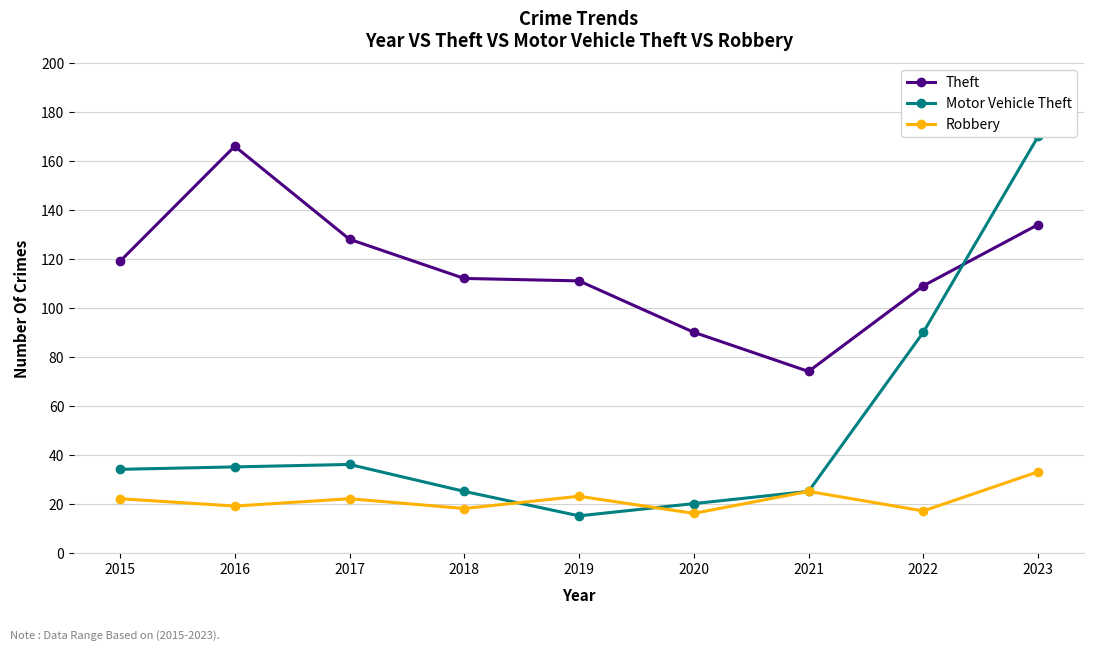

What is the value of the Robbery point at the 8th from the left?

17